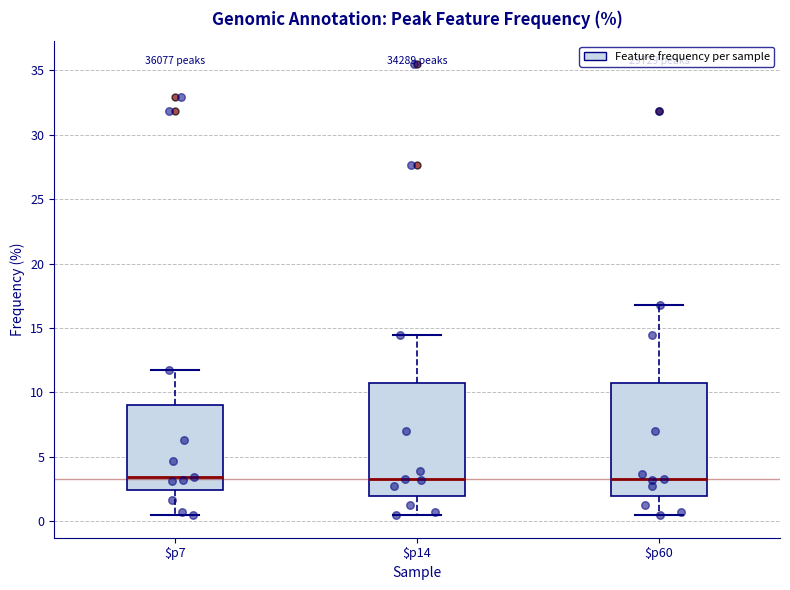

Where does the upper whisker of the box for $p14 end on the y-axis? The values are not printed on the chart, so give them approximately, as read against the axis.

14.5